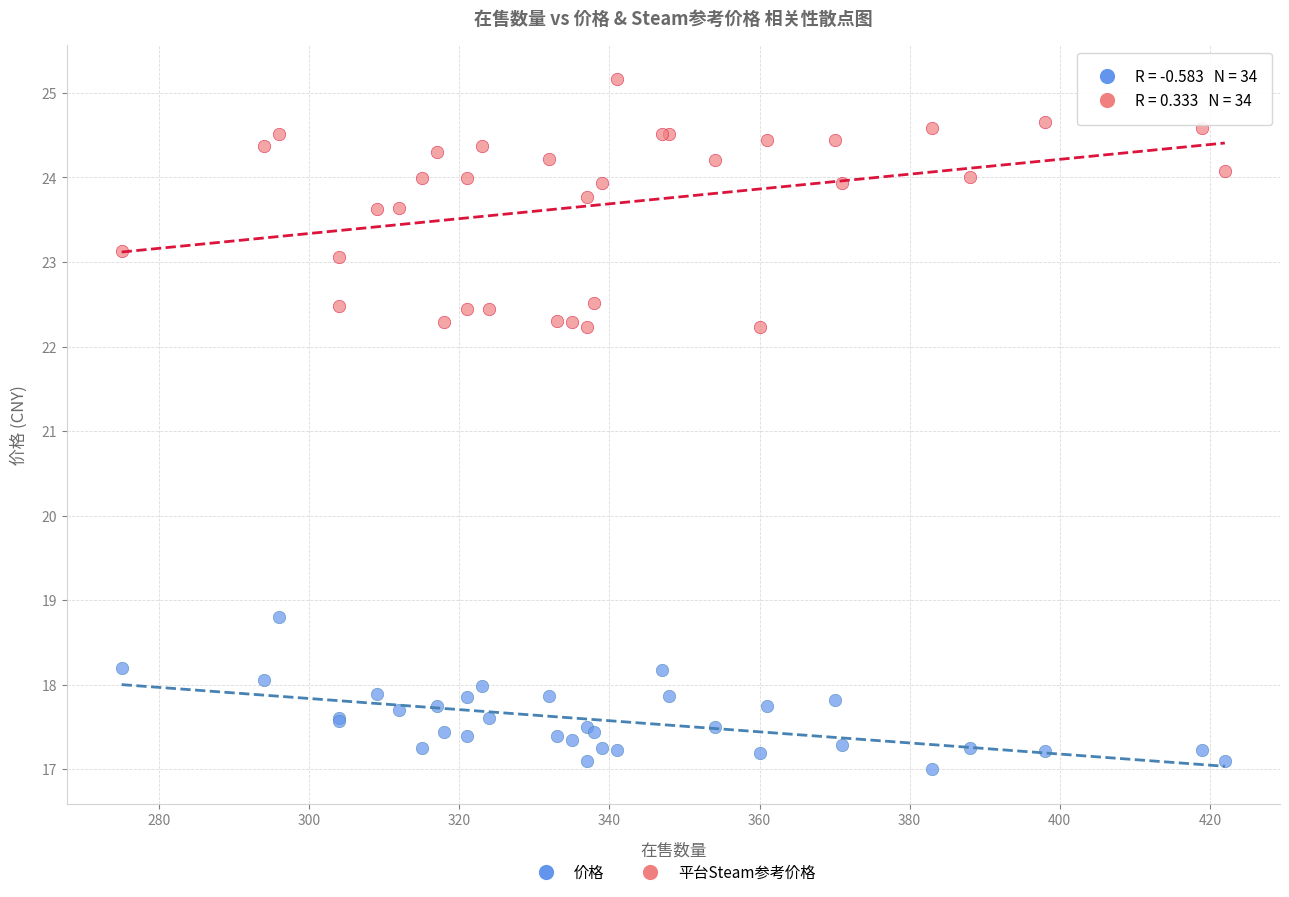

Which series reaches the minimum Y coordinate?

价格